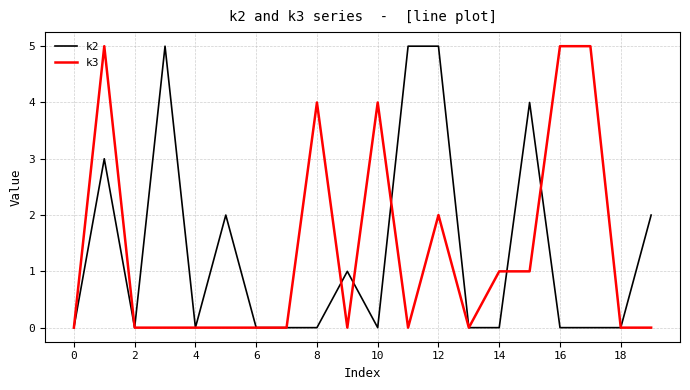

What is the maximum value shown in the chart?

5